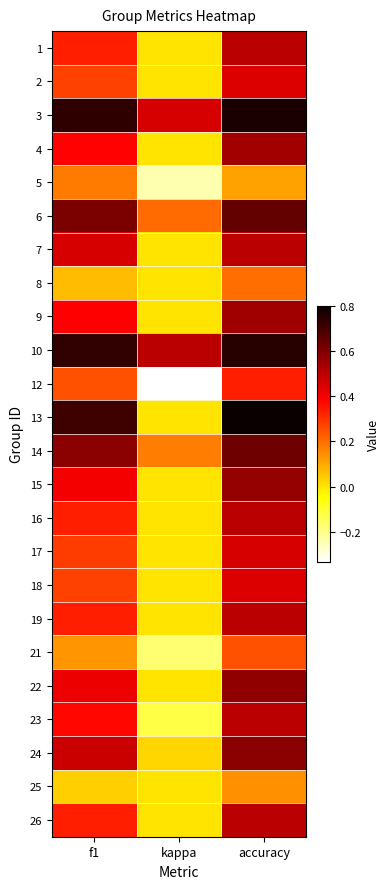

What is the total value across all series at kappa?

0.5